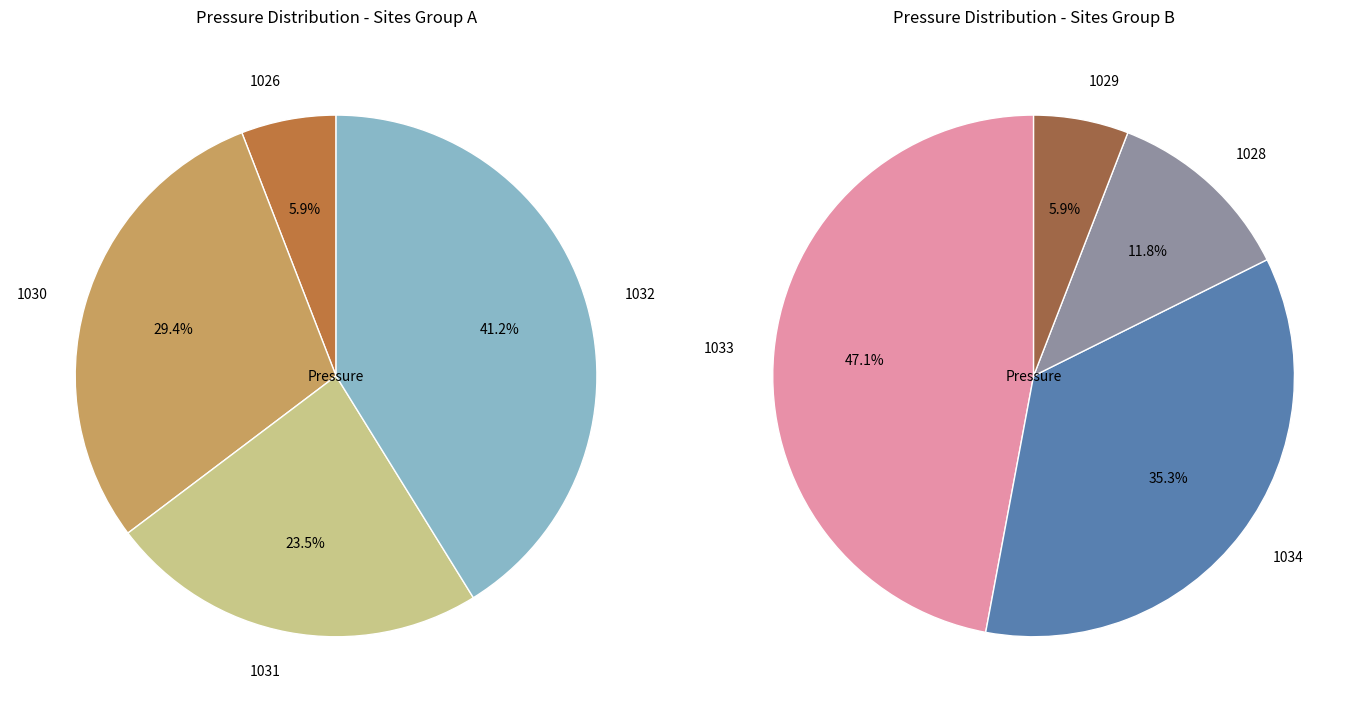

Approximately how many times larger is the value at 1031 compared to 1026?

4.0